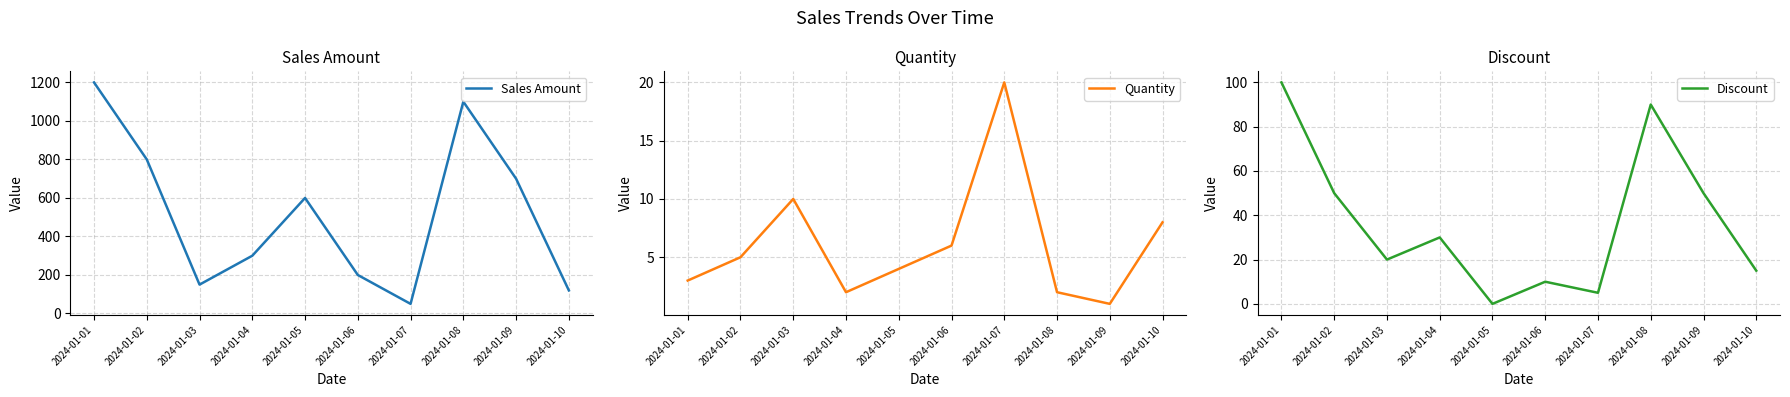

How many positive values does the Discount series have?

9